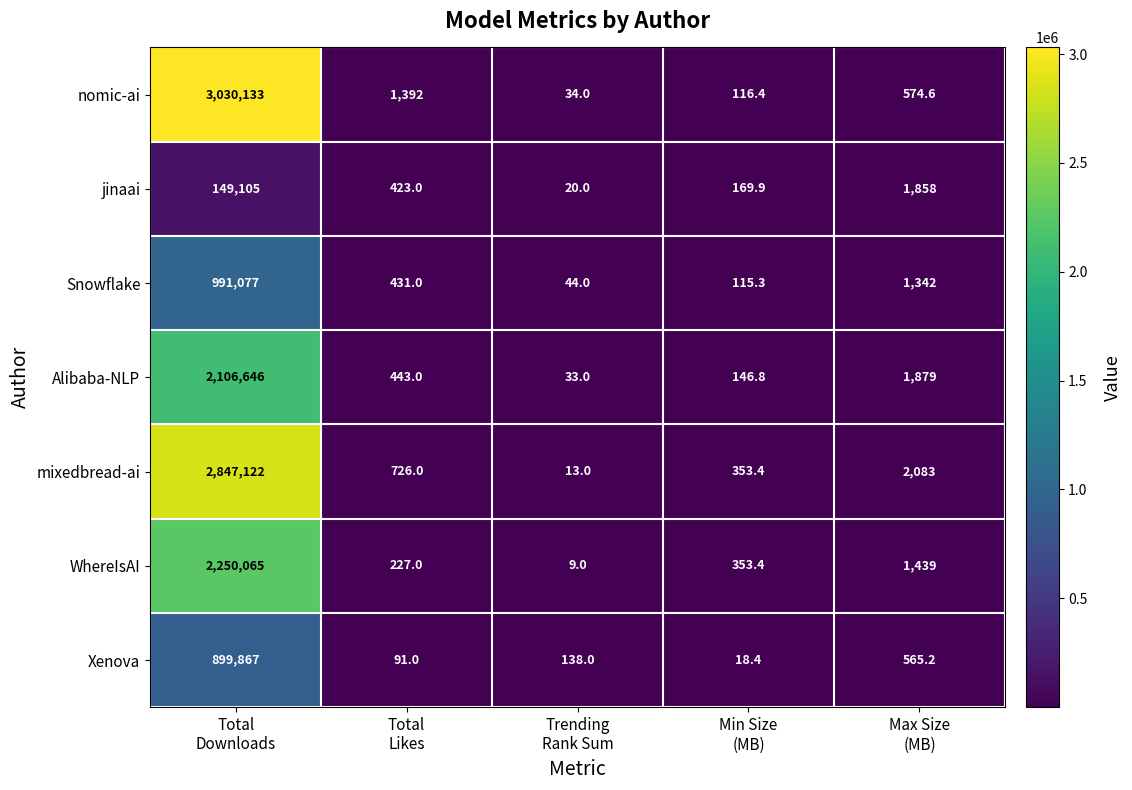

How many series are shown in this chart?

7